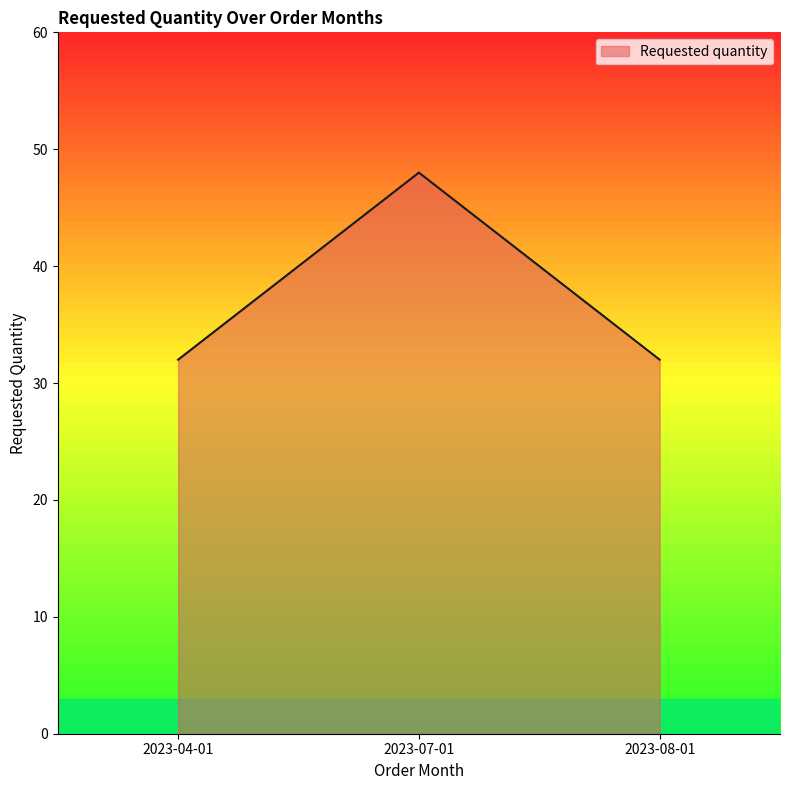

At which category does the chart reach its peak across all series?

2023-07-01